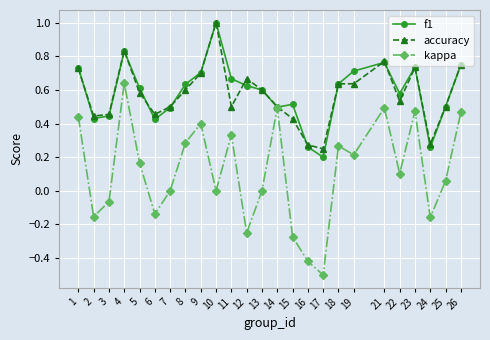

How many interior local peaks does the kappa series have?

7